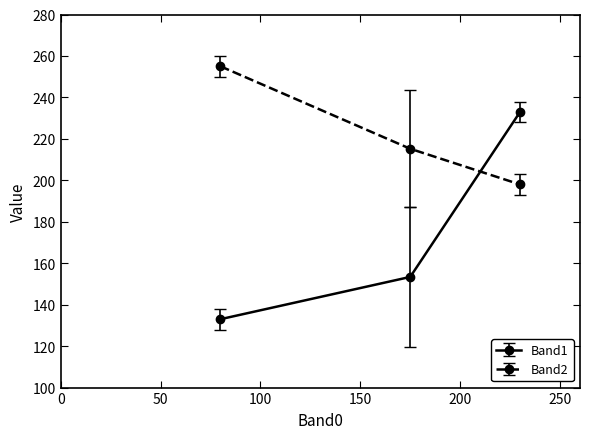

List the series in order of their peak value, highest first.

Band2, Band1